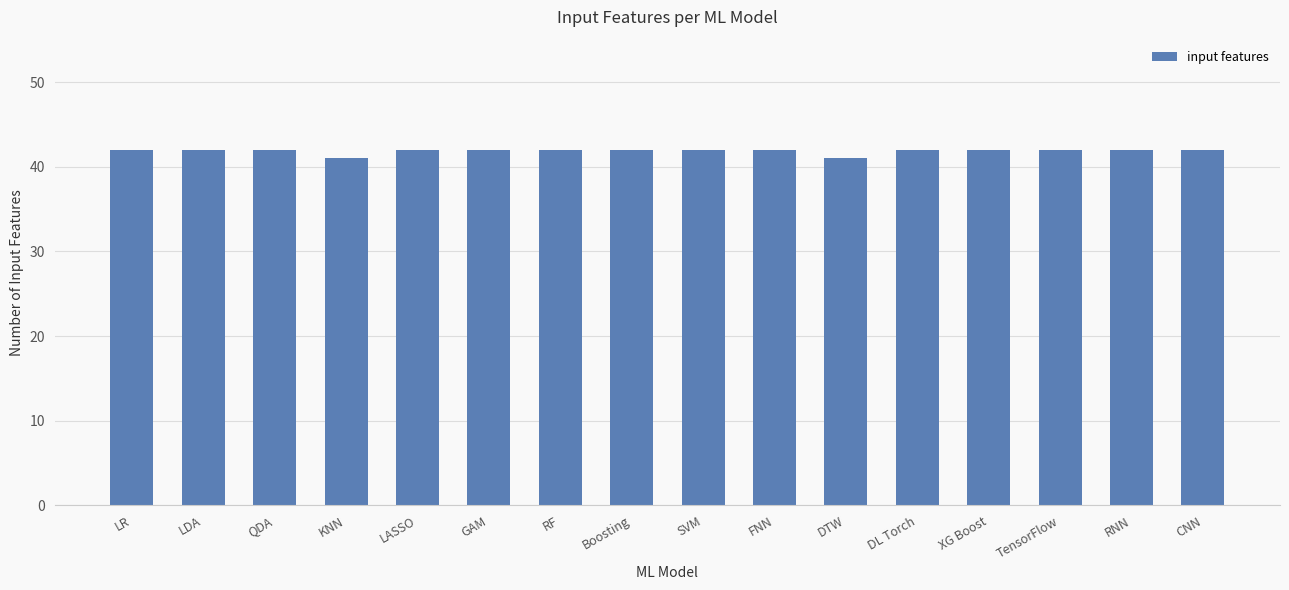

What is the maximum value shown in the chart?

42